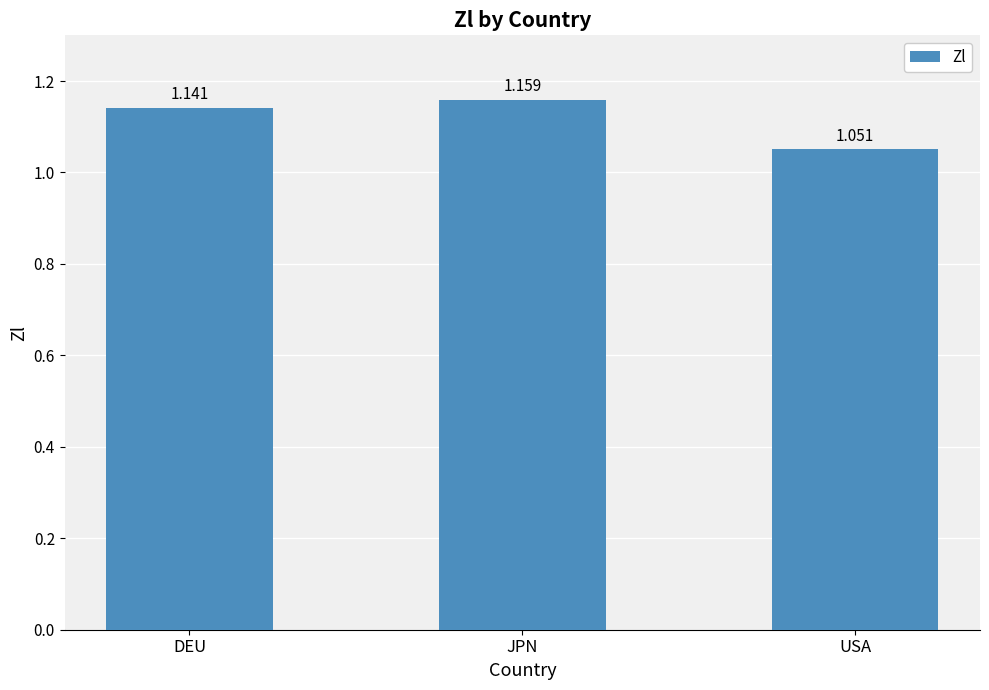

At which label is the value closest to 1?

USA